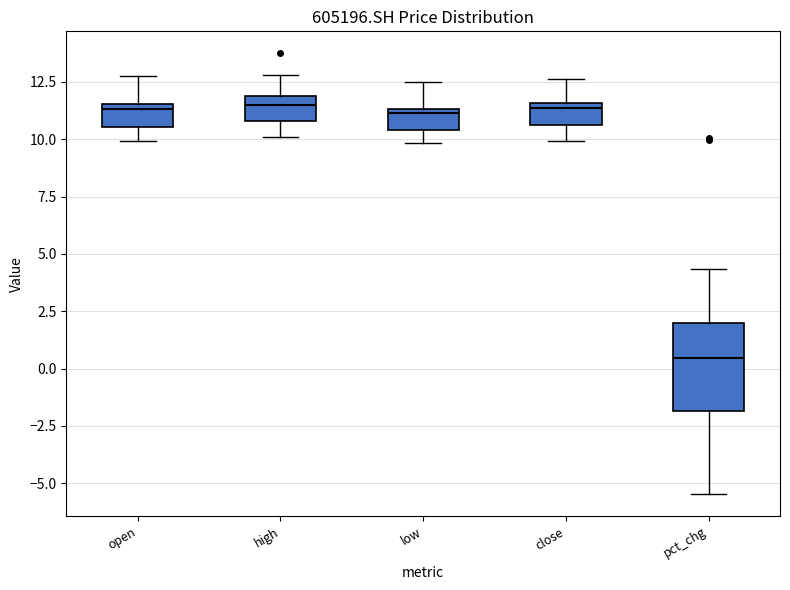

Reading left to right, transcribe this box plot: for each box, give where its median line is, the range the box spans, and where its two whiskers end, as read against the y-axis. The values are not printed on the chart, so give them approximately, as read against the axis.

open: median 11.5 (just below the box's upper edge), box 10.5 to 11.5, whiskers 10.0 to 13.0
high: median 11.5, box 11.0 to 12.0, whiskers 10.0 to 13.0
low: median 11.0, box 10.5 to 11.5, whiskers 10.0 to 12.5
close: median 11.5 (just below the box's upper edge), box 10.5 to 11.5, whiskers 10.0 to 12.5
pct_chg: median 0.5, box -2.0 to 2.0, whiskers -5.5 to 4.5